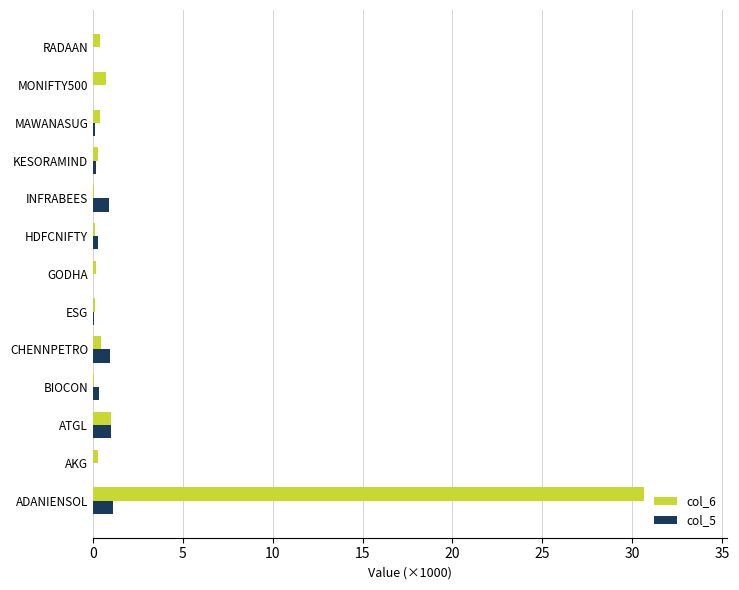

Which series has the largest total across all categories?

col_6